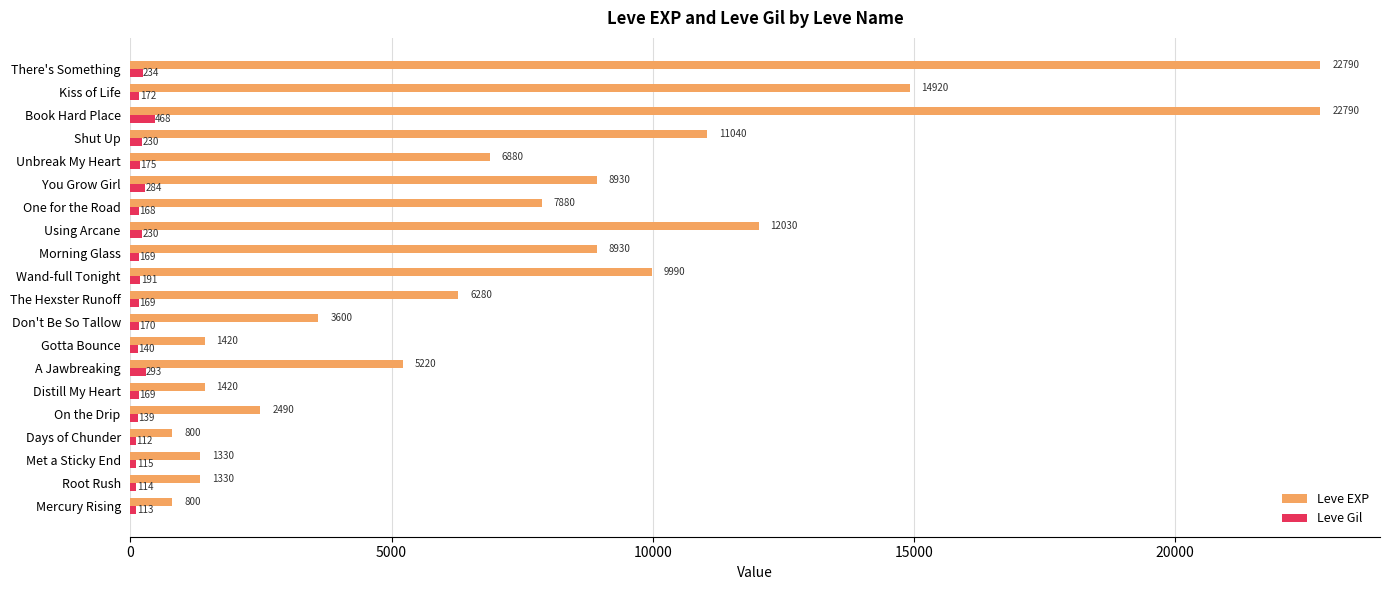

What is the sum of the Leve EXP values at Days of Chunder and Shut Up?

11840